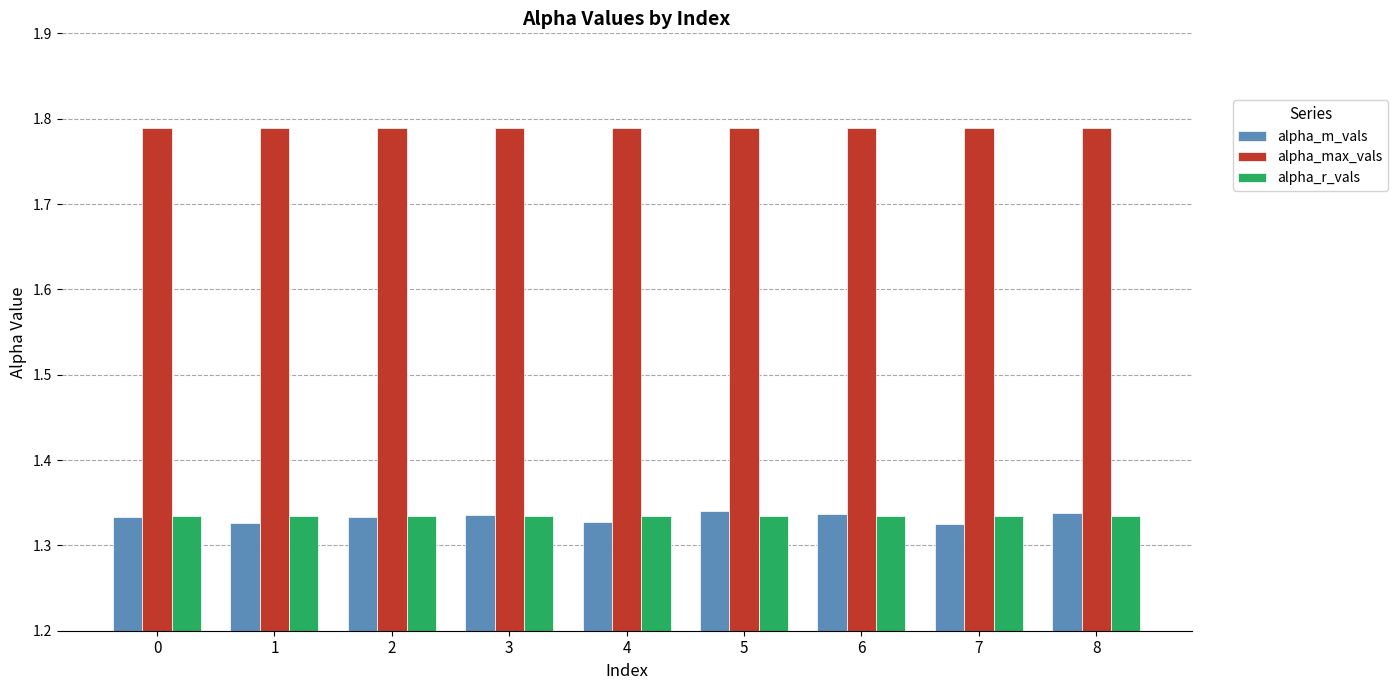

The alpha_max_vals series shows 1.1 at 6. True or false?

False